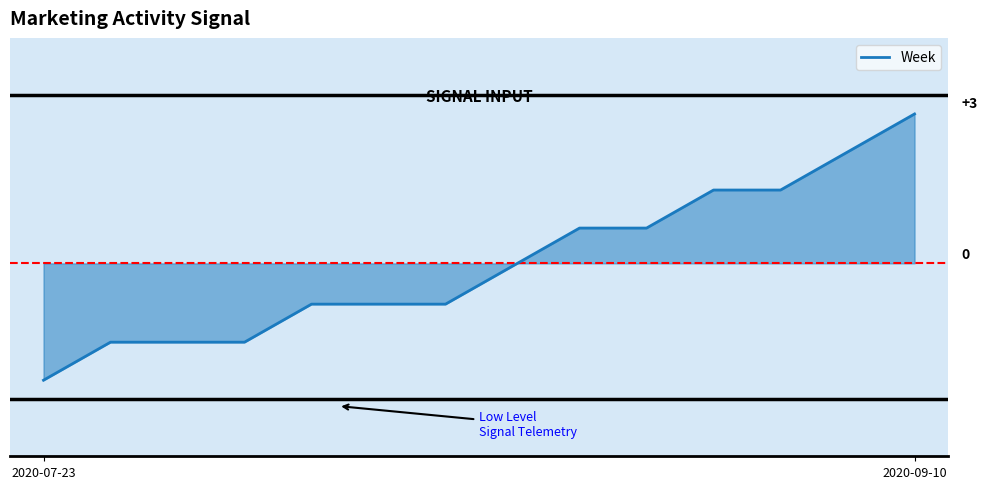

Does the chart have visible grid lines?

No